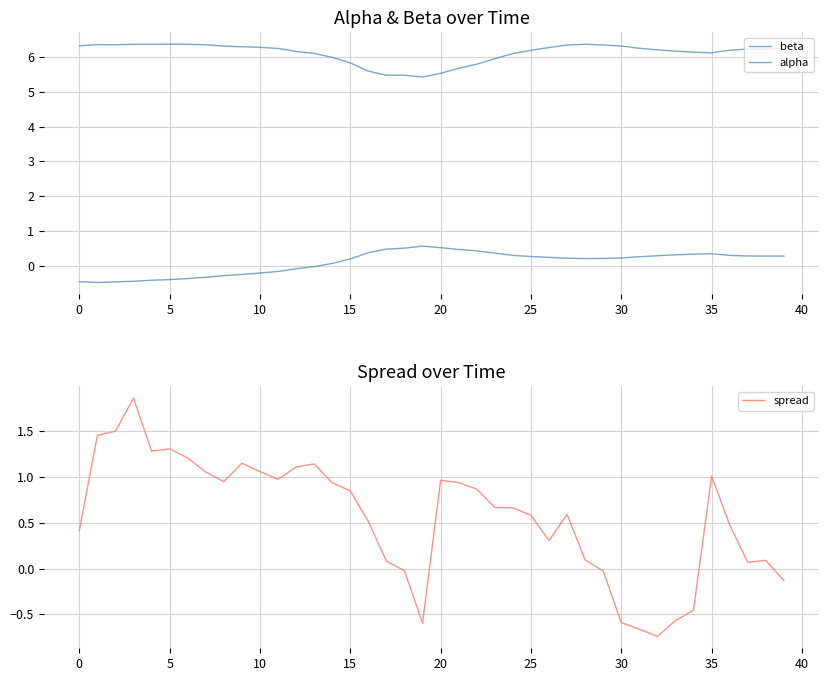

How many values in spread are below zero?

9